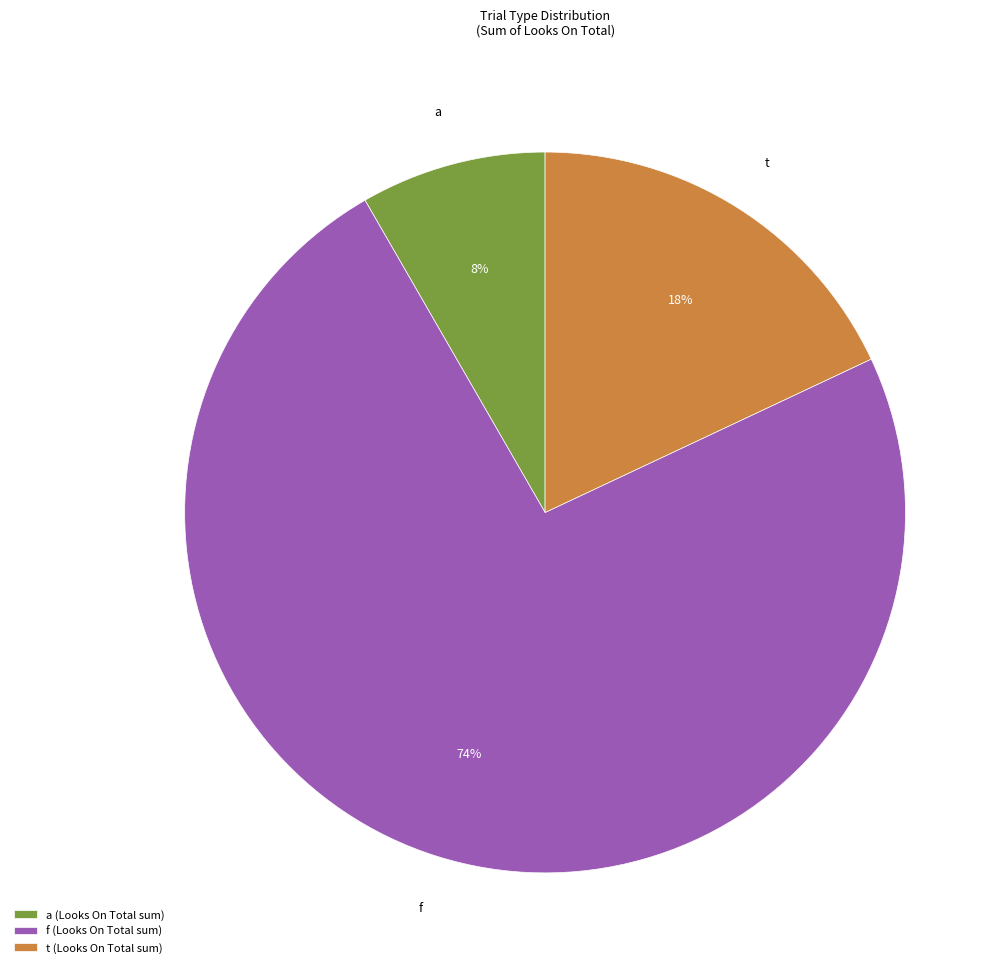

Which category has the biggest portion of the pie?

f